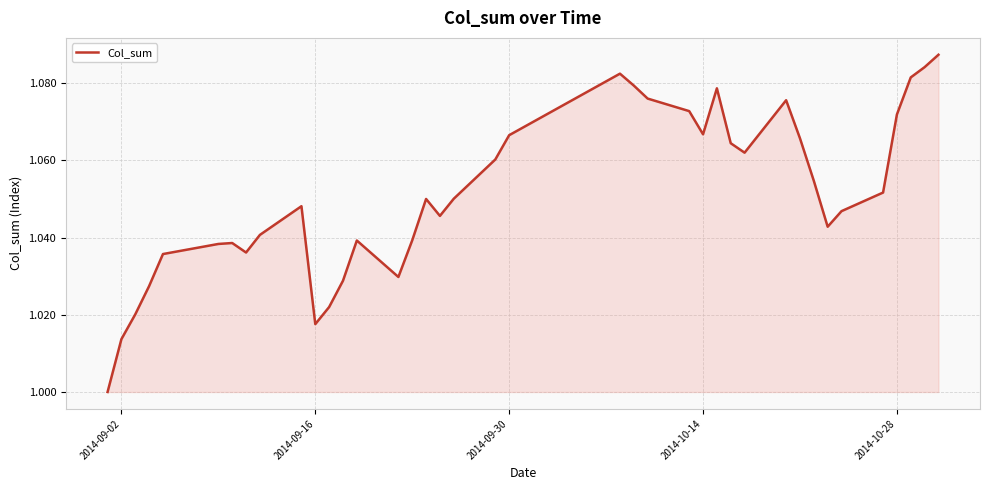

How many lines are shown in the chart?

1